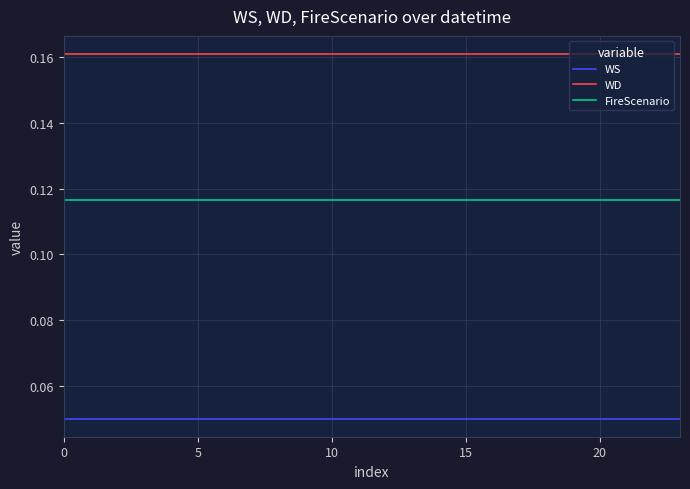

How many lines are shown in the chart?

3